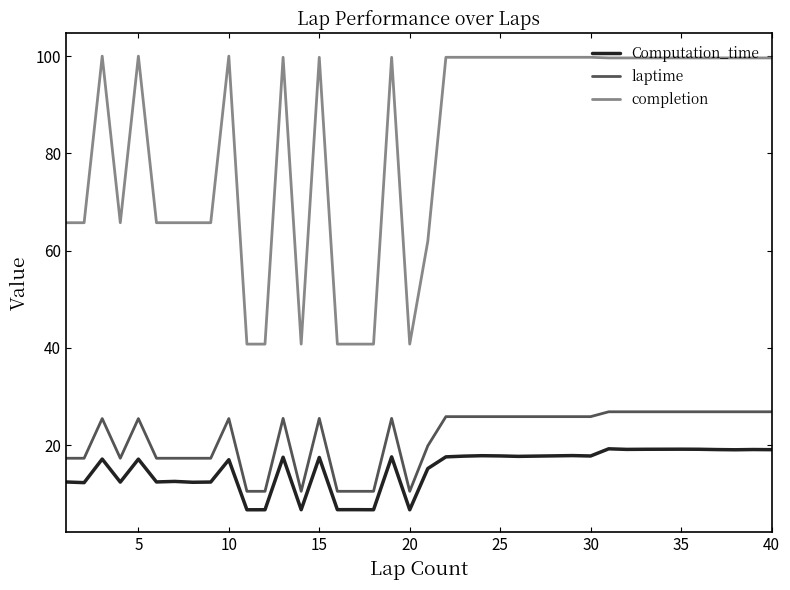

Which series has the largest range (max minus min)?

completion